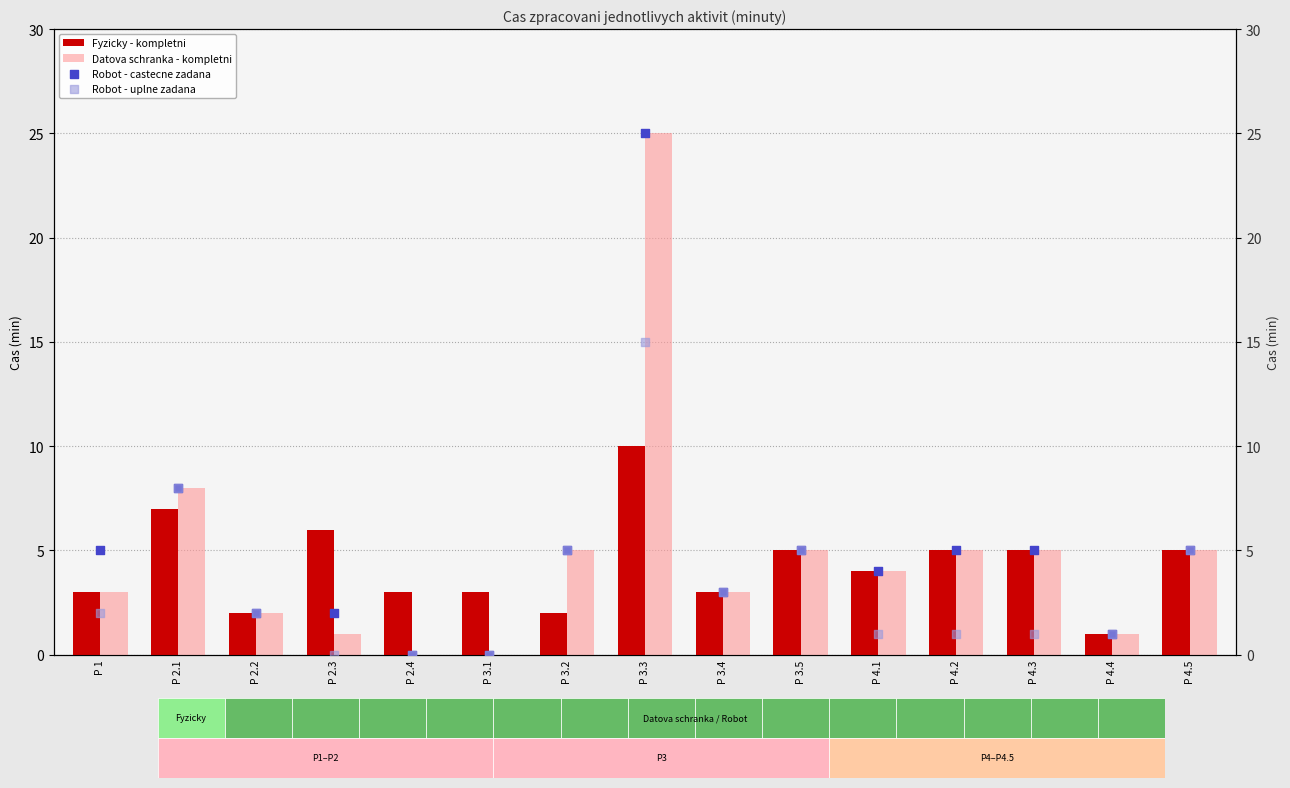

Which series contains the highest Y value?

Datova schranka - kompletni